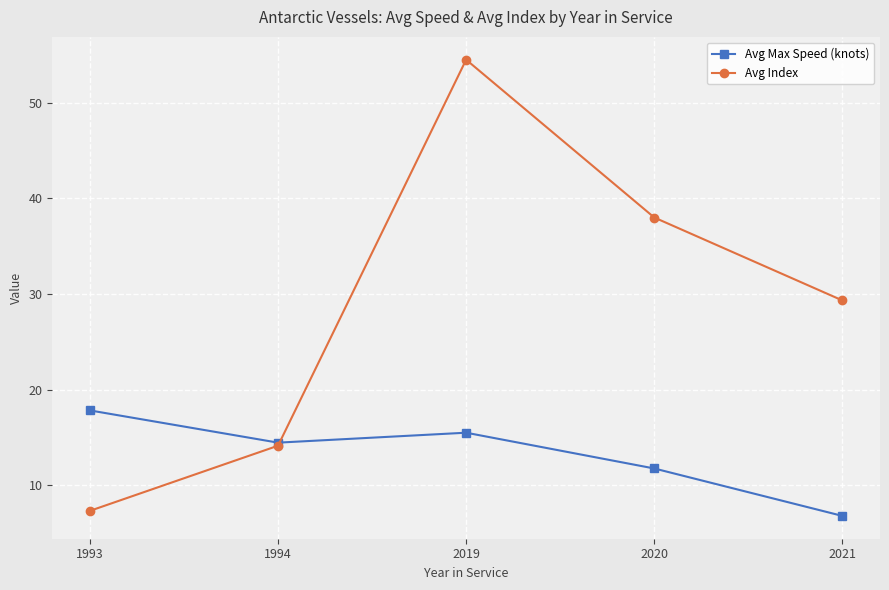

What is the smallest value displayed?

6.8